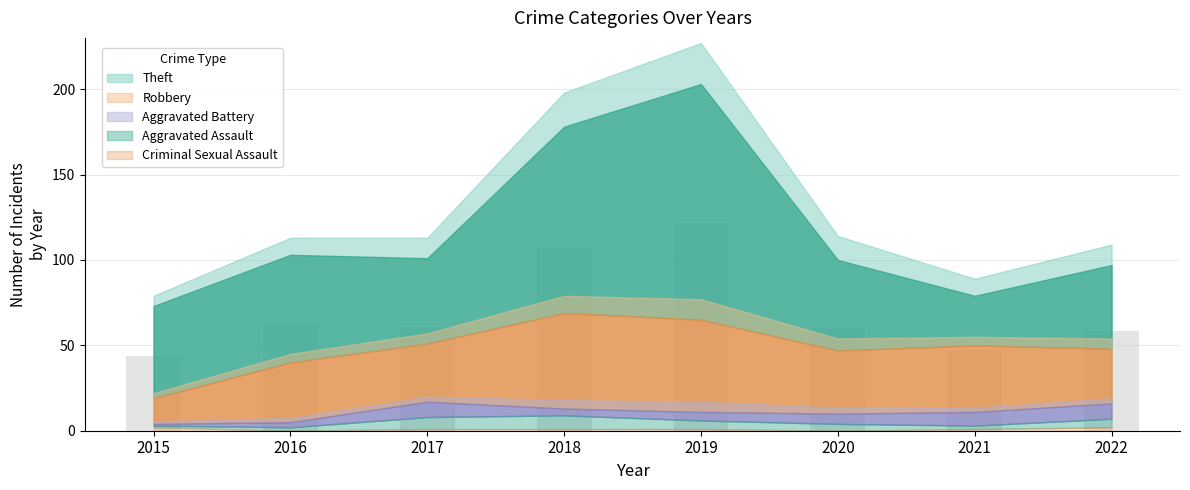

Approximately how many times larger is the value at 2022 compared to 2019?

0.5